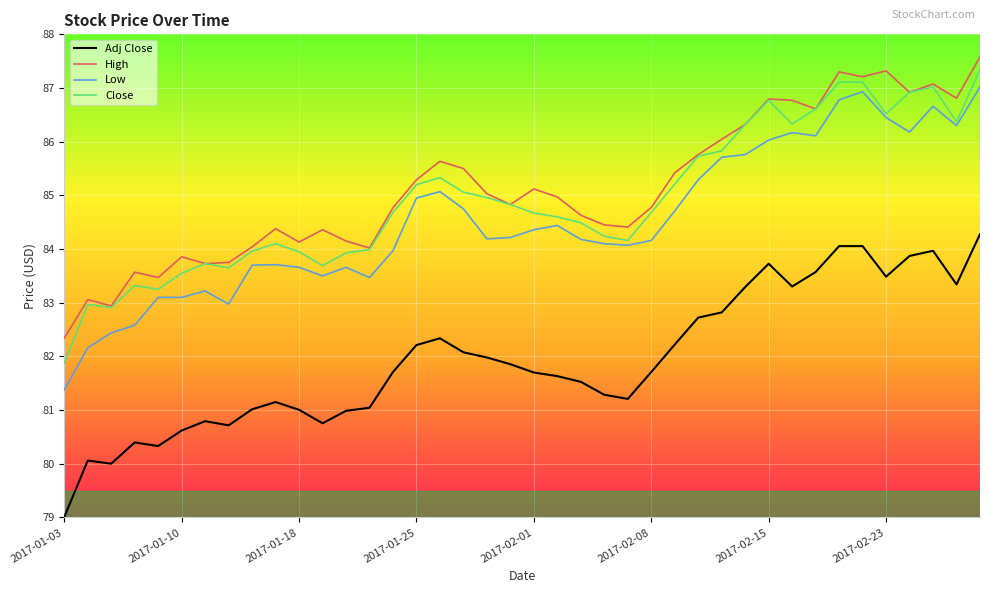

Does the chart have visible grid lines?

Yes